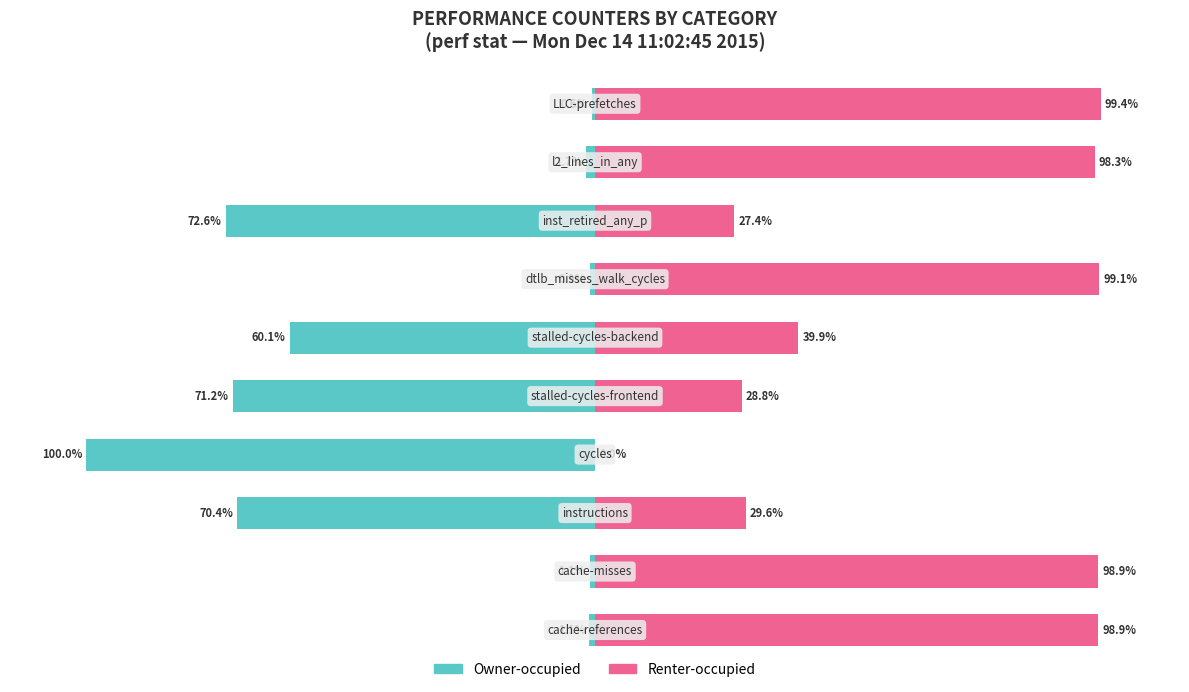

How many bars are there in total?

20